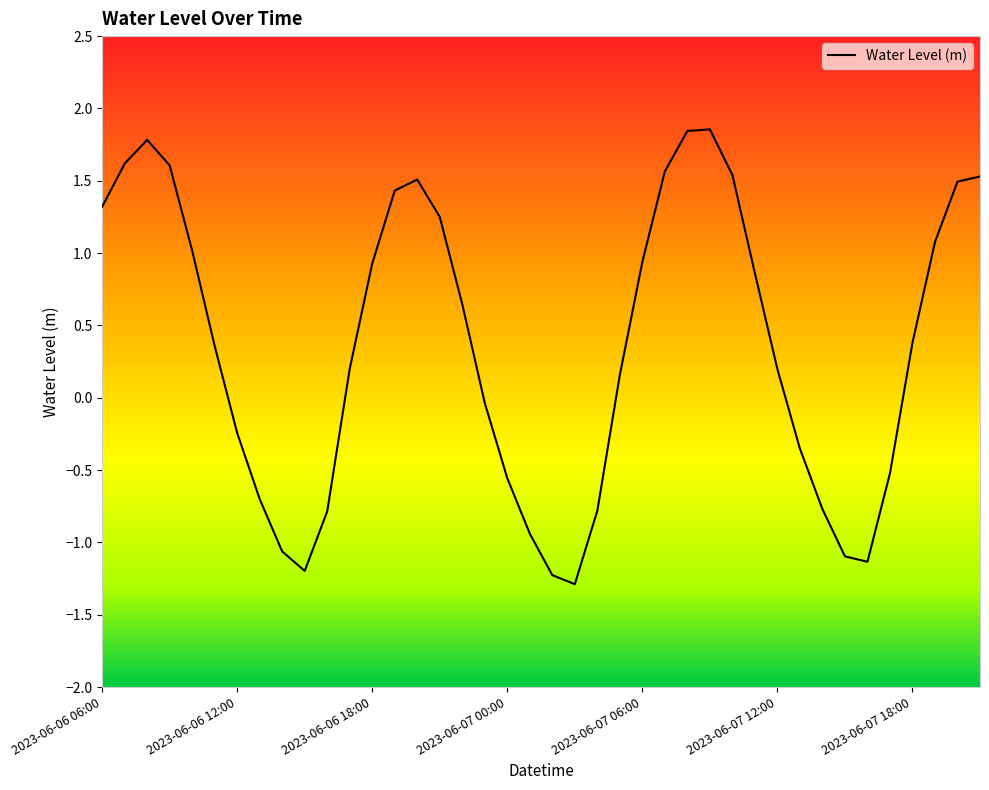

What is the maximum value shown in the chart?

1.9